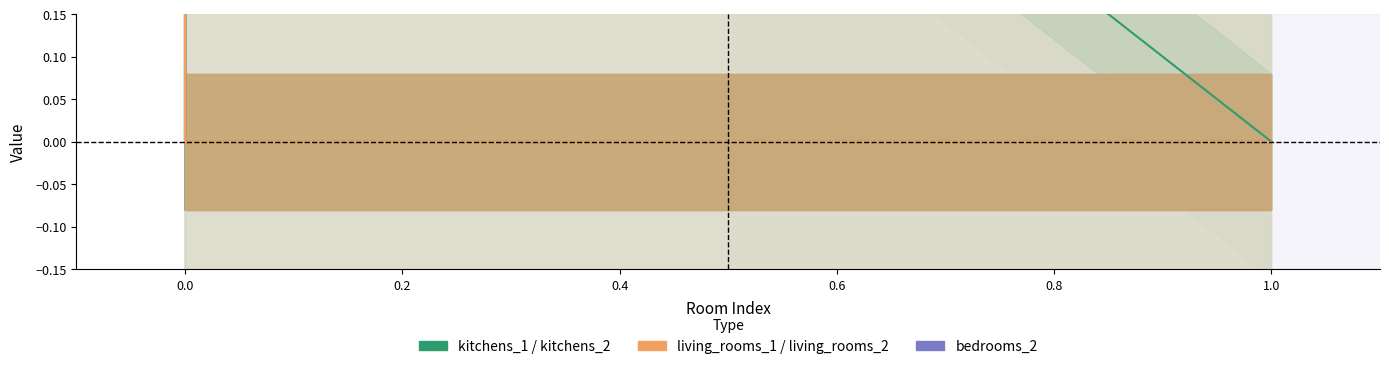

What are all the series names shown in the legend?

kitchens_1, living_rooms_1, bedrooms_2, kitchens_2, living_rooms_2